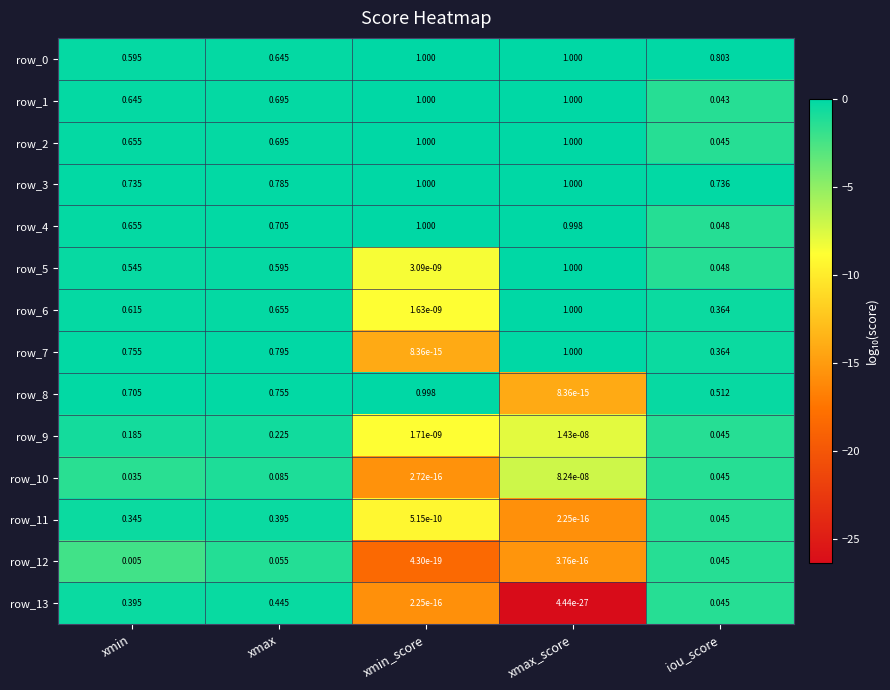

How many distinct data groups are displayed?

14